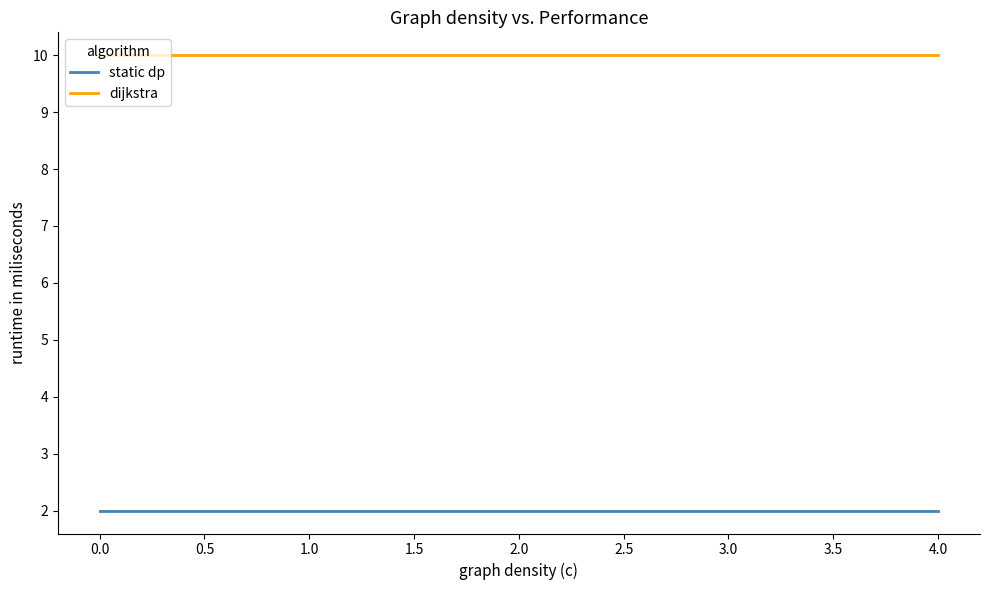

What position from the right is 0.0?

5